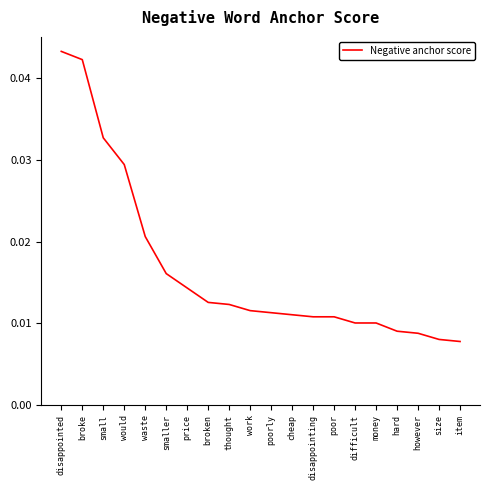

What position from the right is thought?

12